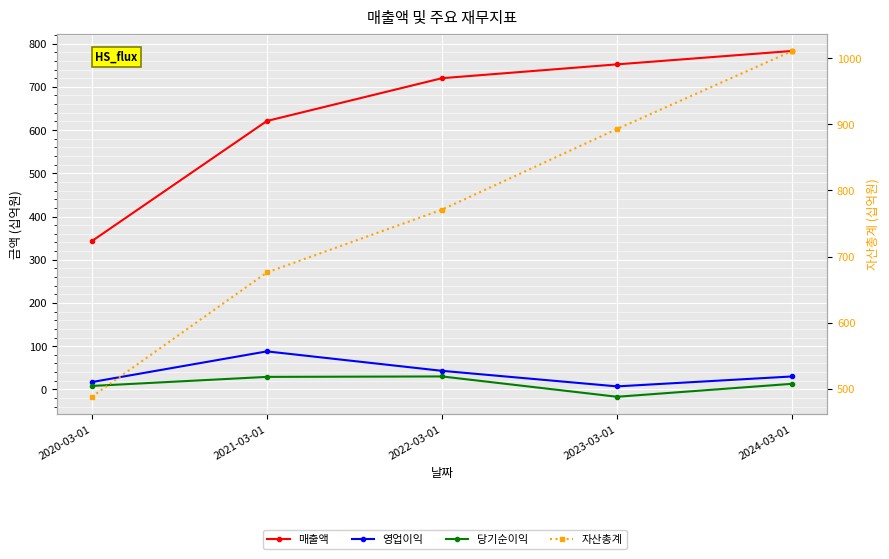

What is the difference between the maximum and minimum values in the 영업이익 series?

81